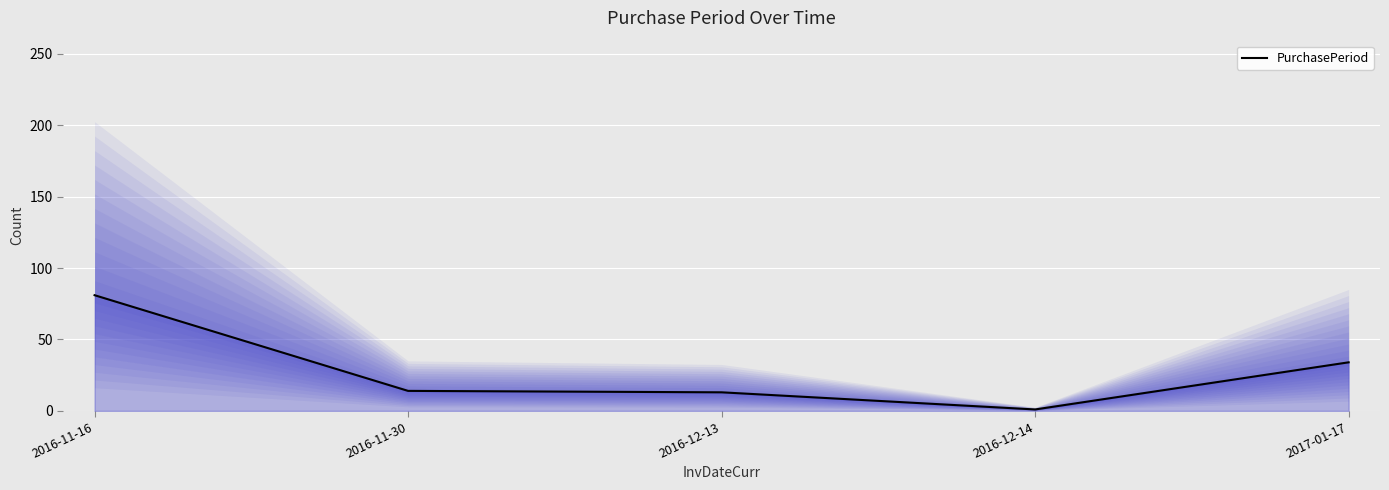

Which category has the lowest value across all series?

2016-12-14